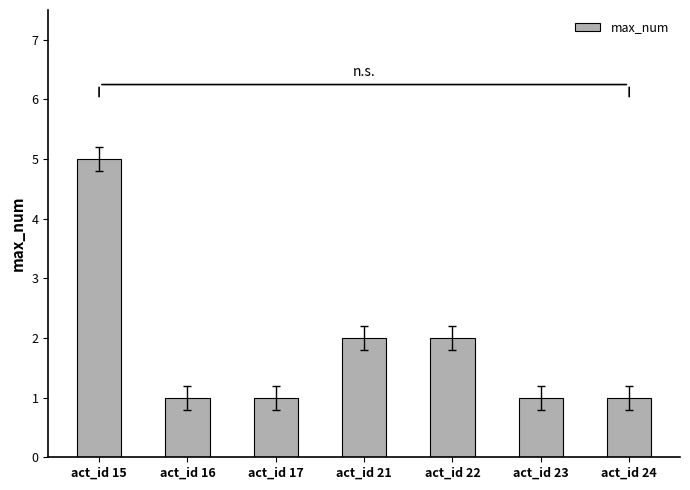

What is the minimum value shown in the chart?

1